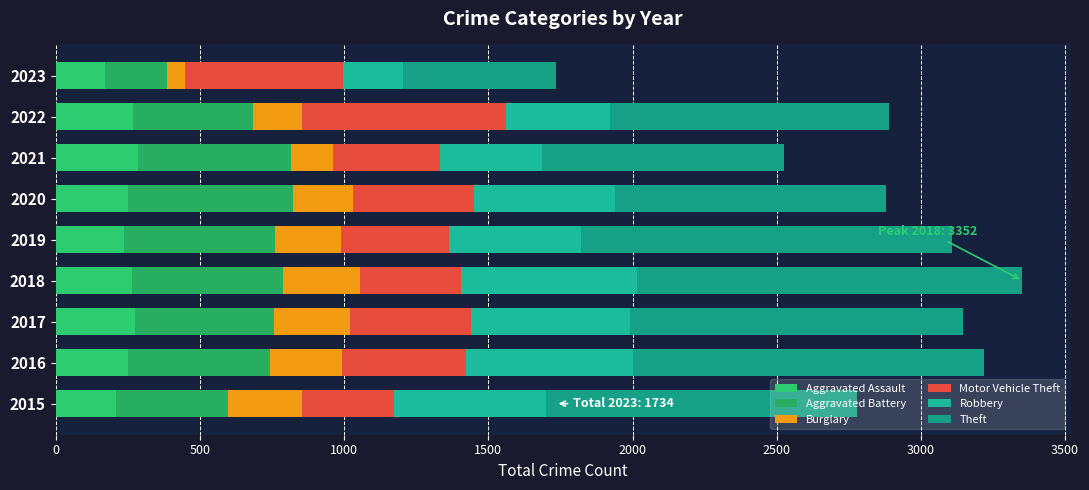

How many series are shown in this chart?

6